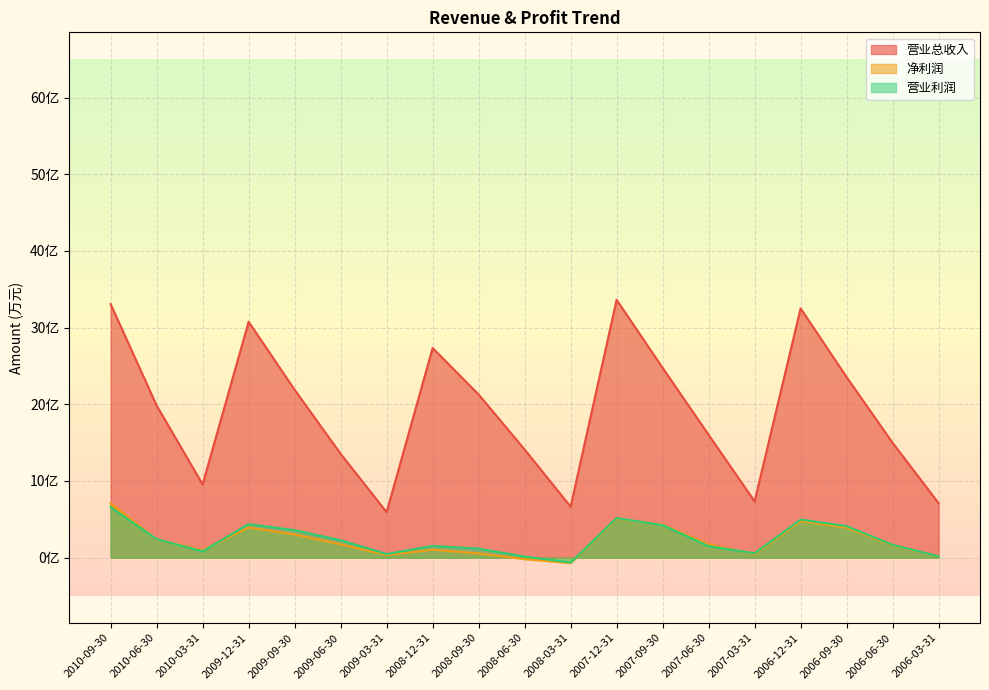

Count the number of categories in the chart.

19